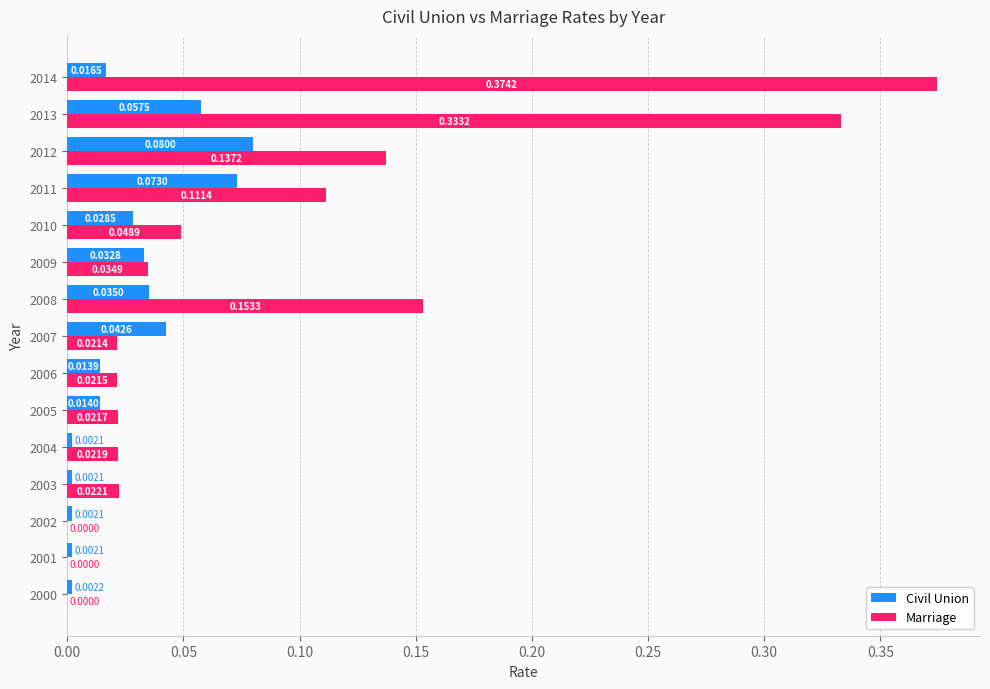

Is the value of Marriage at 2001 greater than the value of Civil Union at 2012?

No